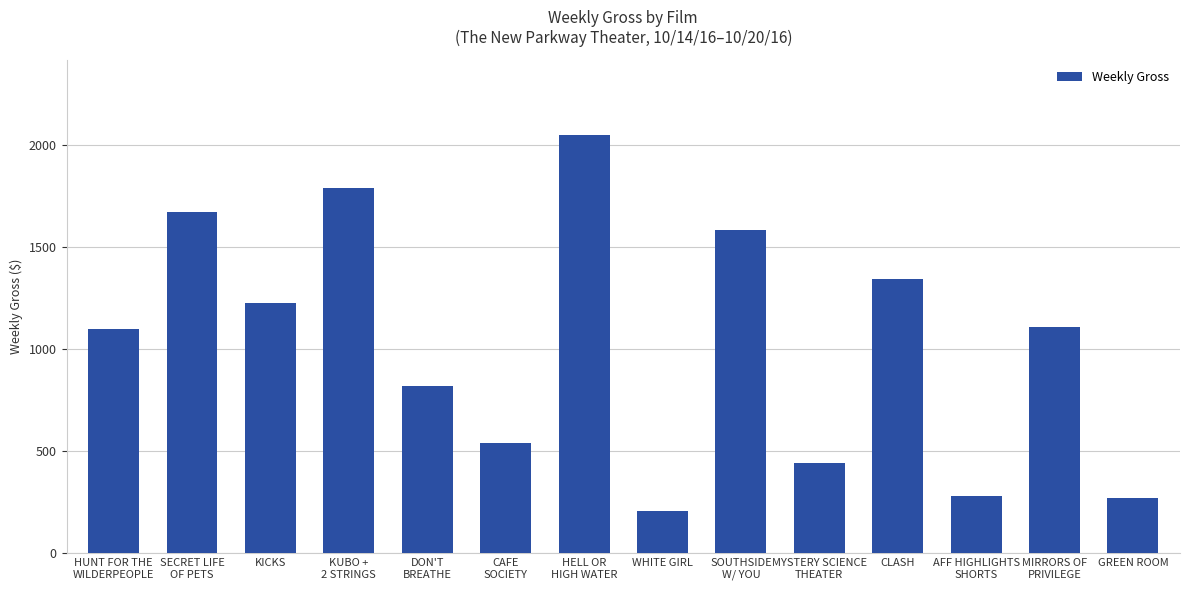

Is it true that the value at KICKS is 1875?

False